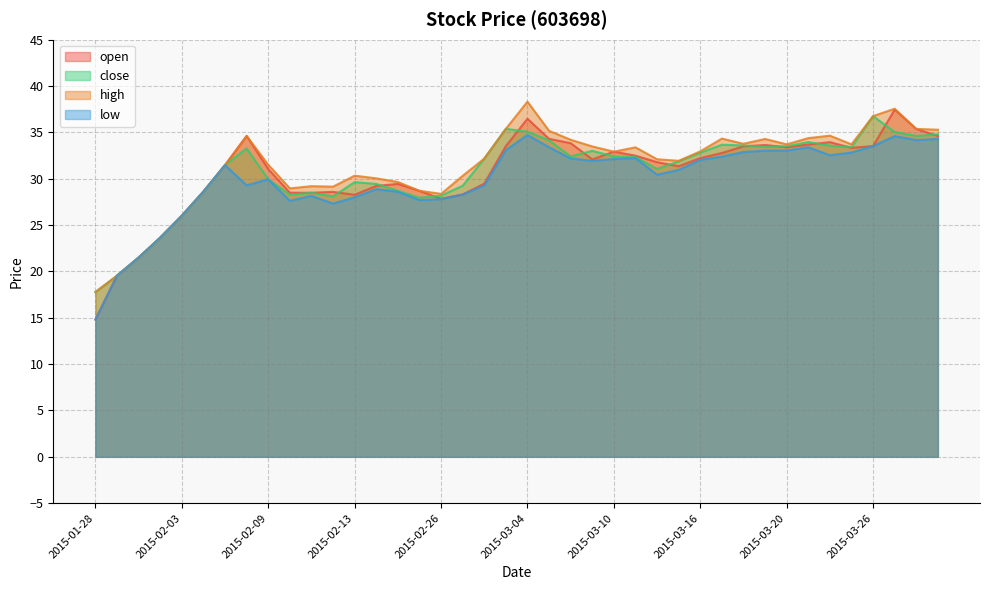

What position from the left is 2015-02-05?

7